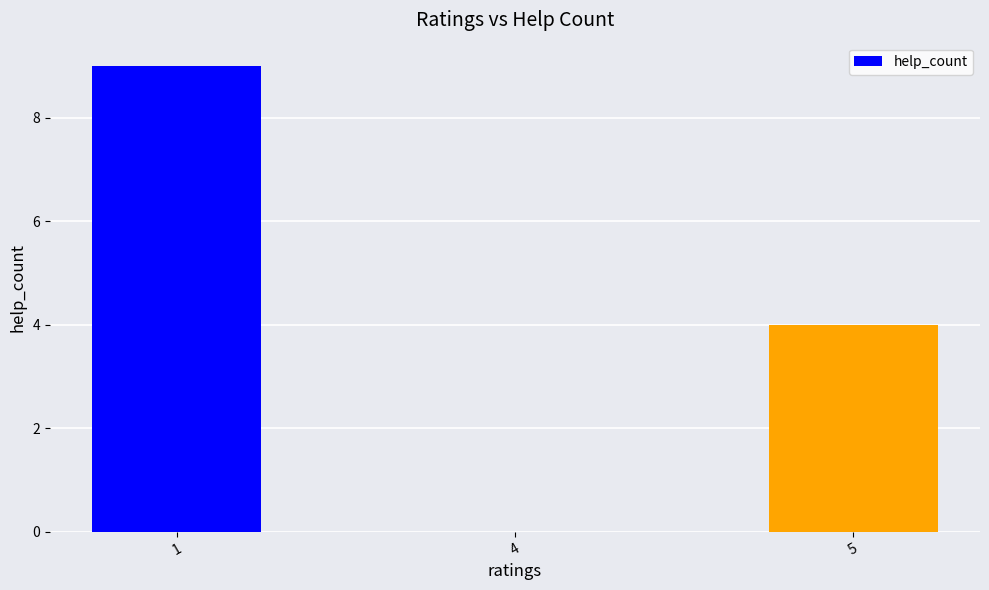

Reading left to right, transcribe all the data shown in this chart.

9	0	4